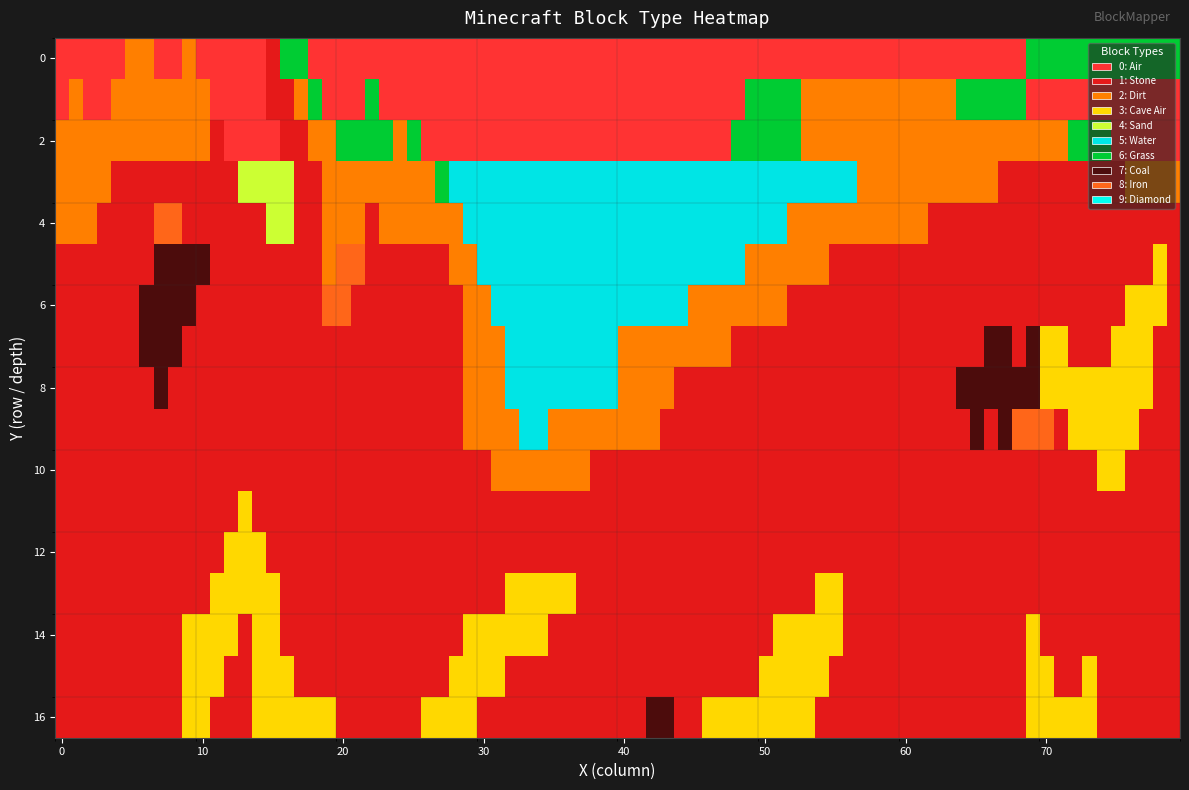

The value at Cave Air is 3. True or false?

True